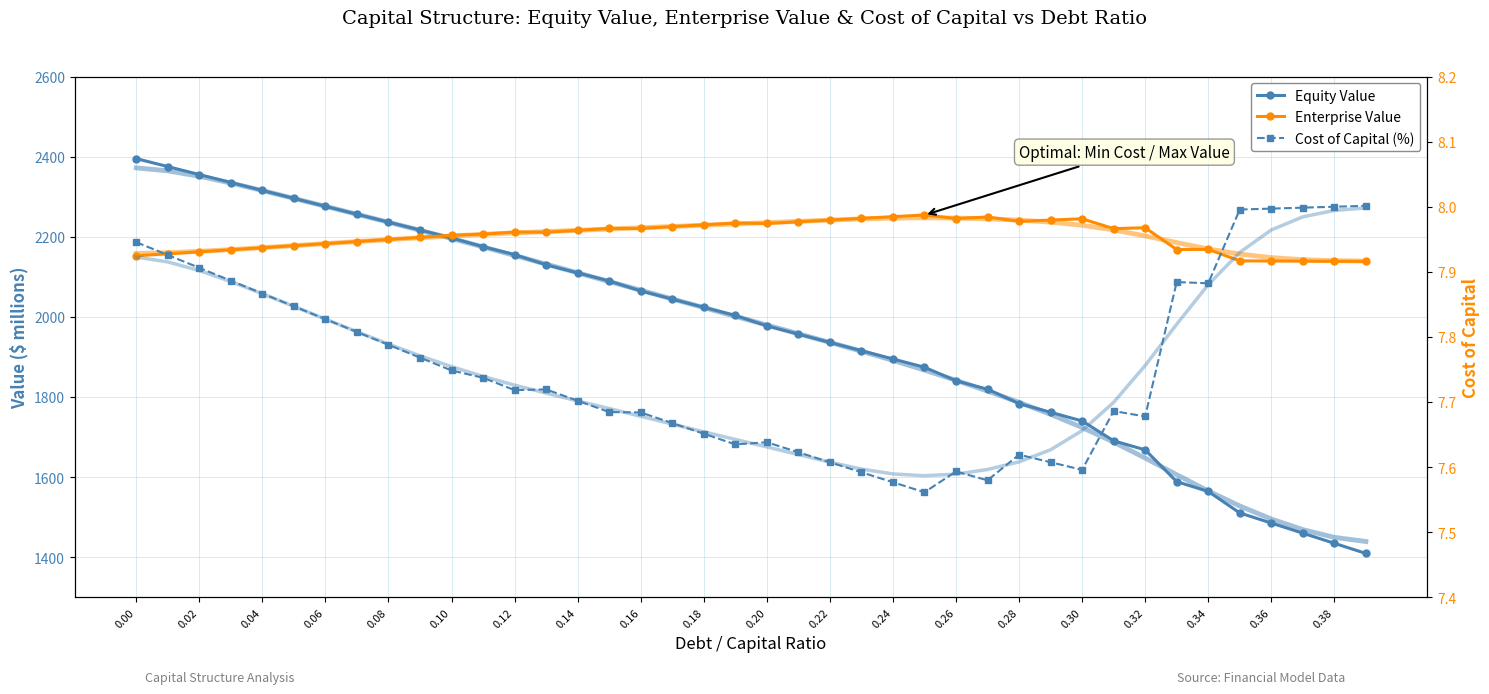

What is the greatest value displayed?

2395.0